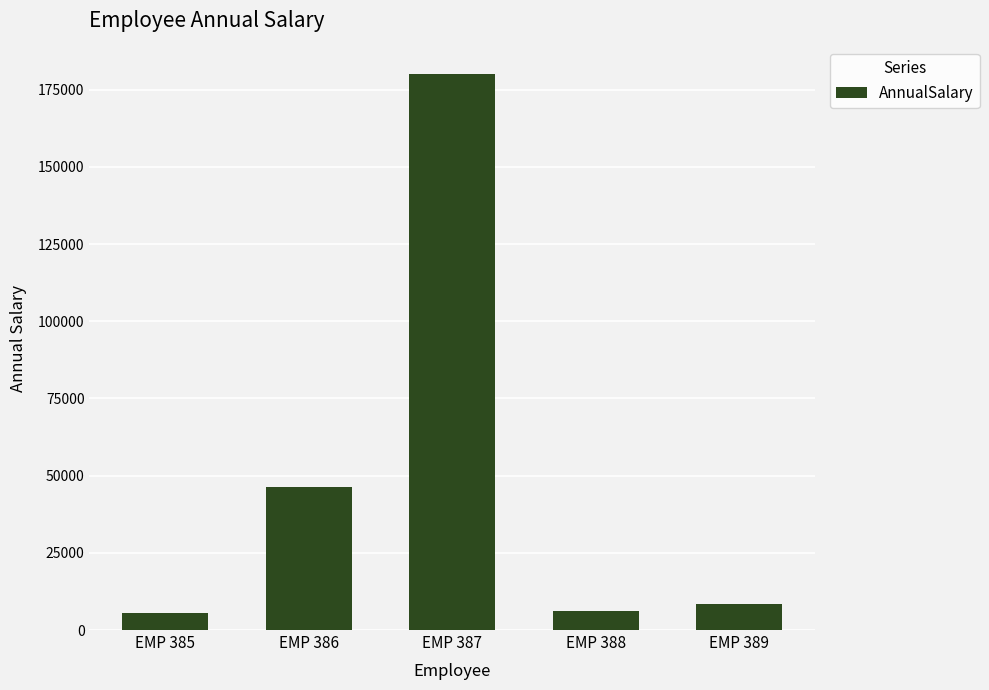

What is the ratio of the value at EMP 385 to the value at EMP 388?

0.9